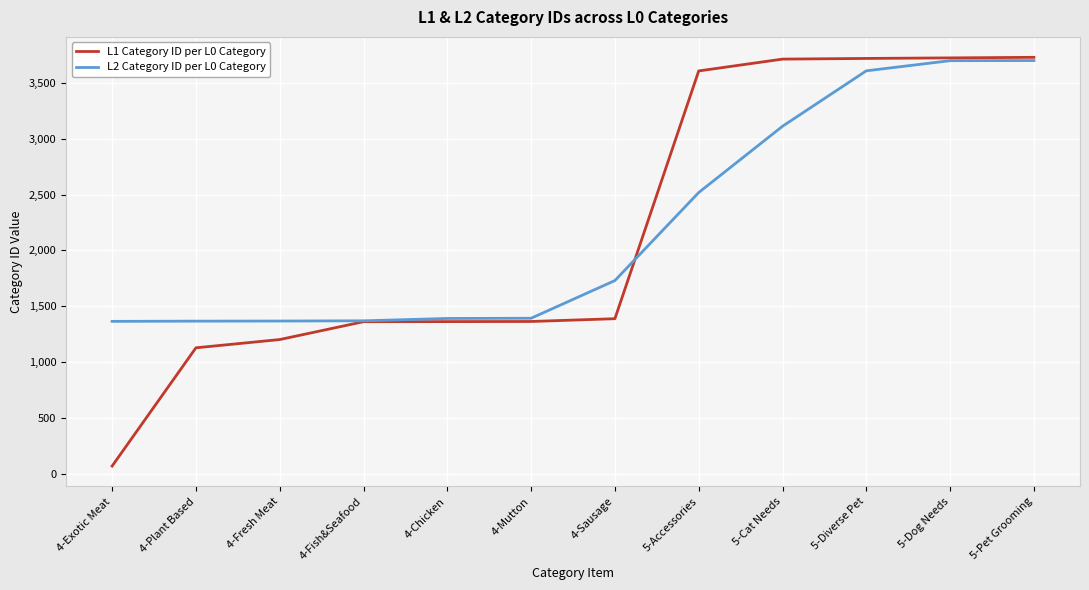

What is the approximate value of L1 Category ID per L0 Category at 4-Fish&Seafood?

1361